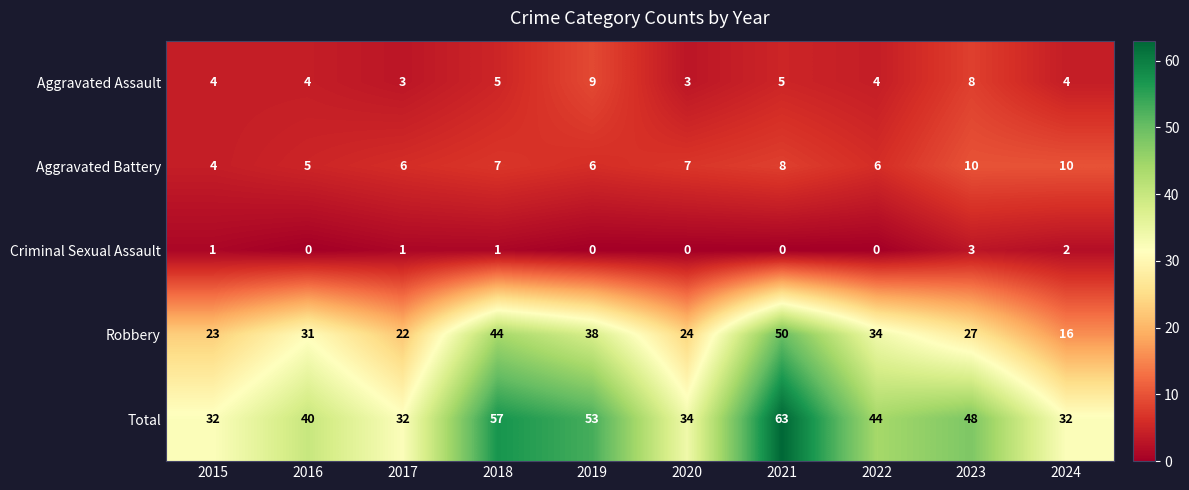

At how many categories does at least one series exceed 54?

2